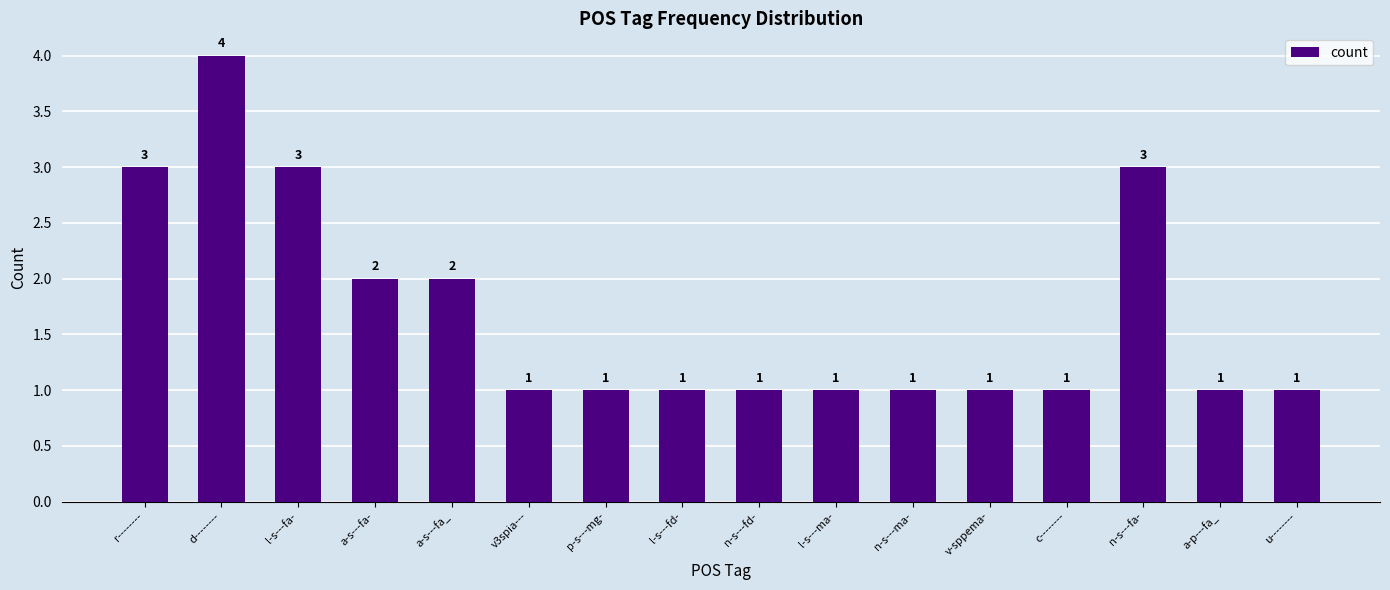

What is the sum of the values at l-s---ma- and a-s---fa_?

3